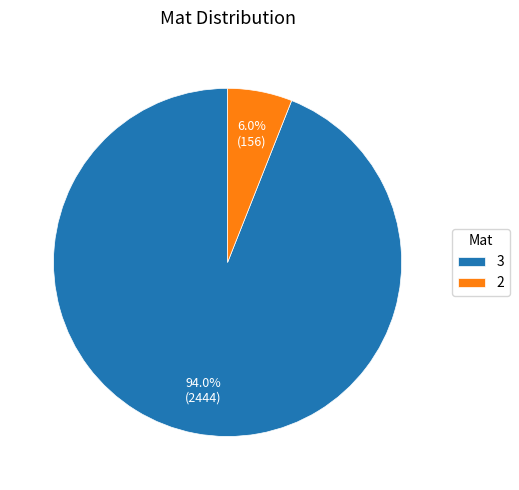

Which slice is the largest?

3